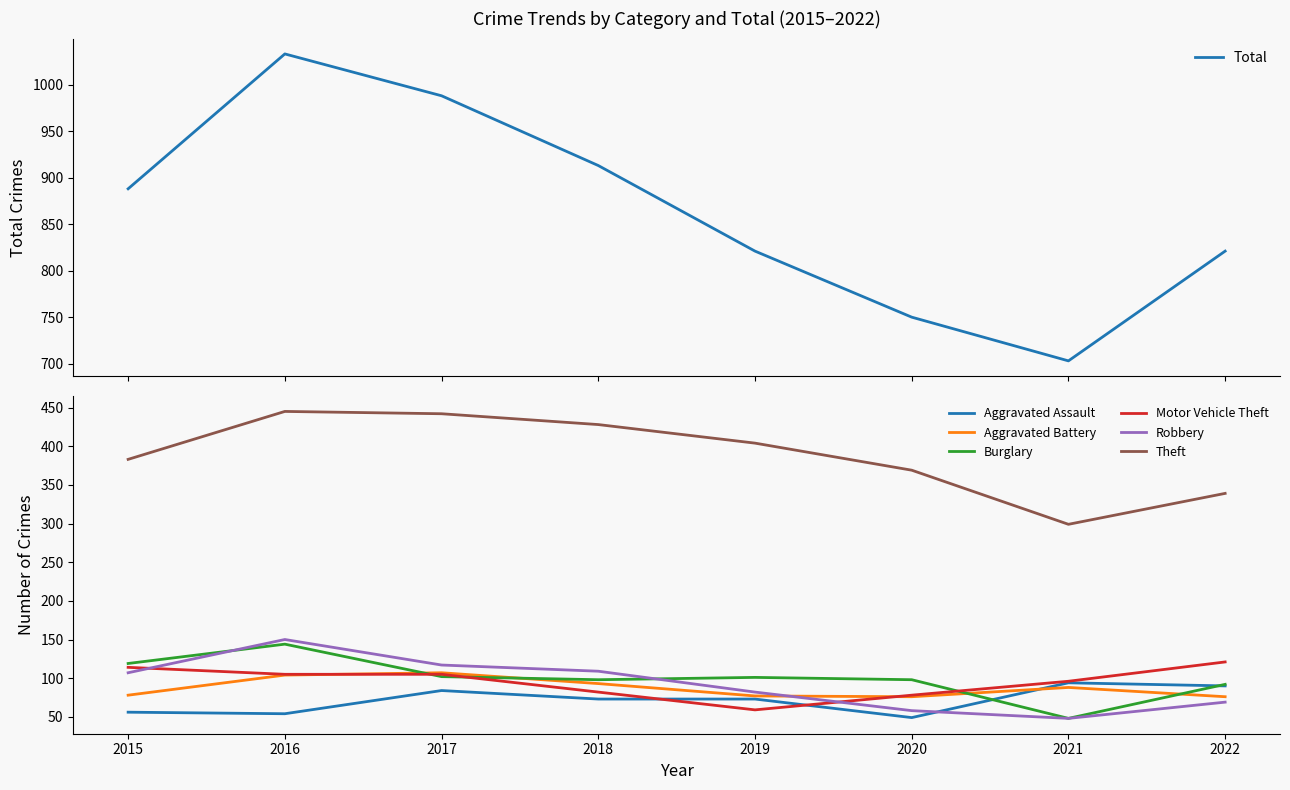

How many intersections are there between Aggravated Assault and Robbery?

1